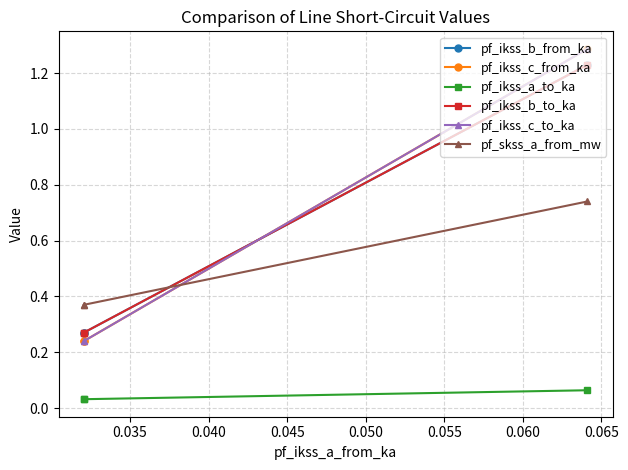

What is the approximate value of pf_ikss_b_from_ka at 0.040?

0.3